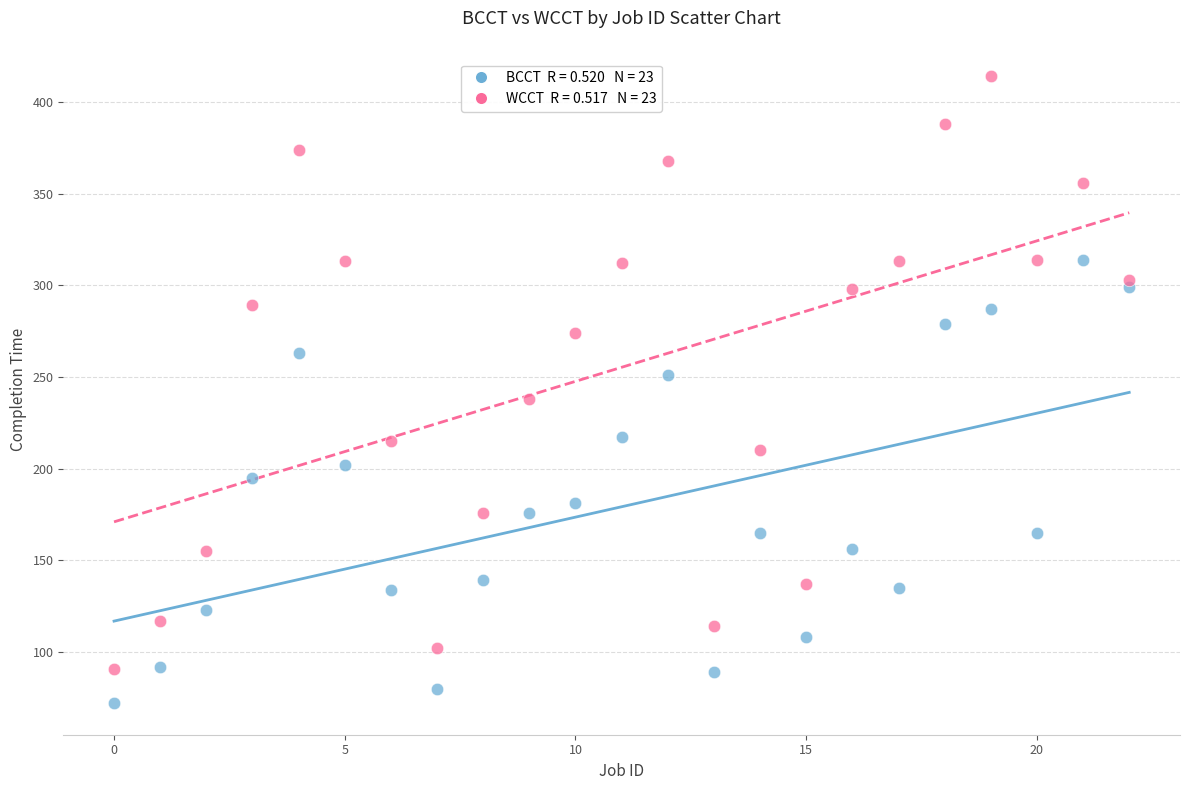

Across all data points, what is the range of Y values (max minus min)?

342